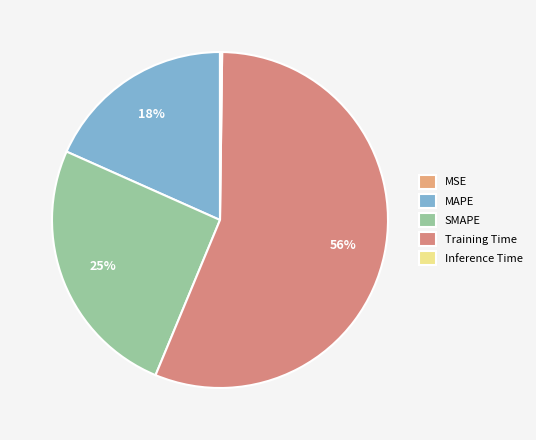

How many segments does this pie chart have?

5